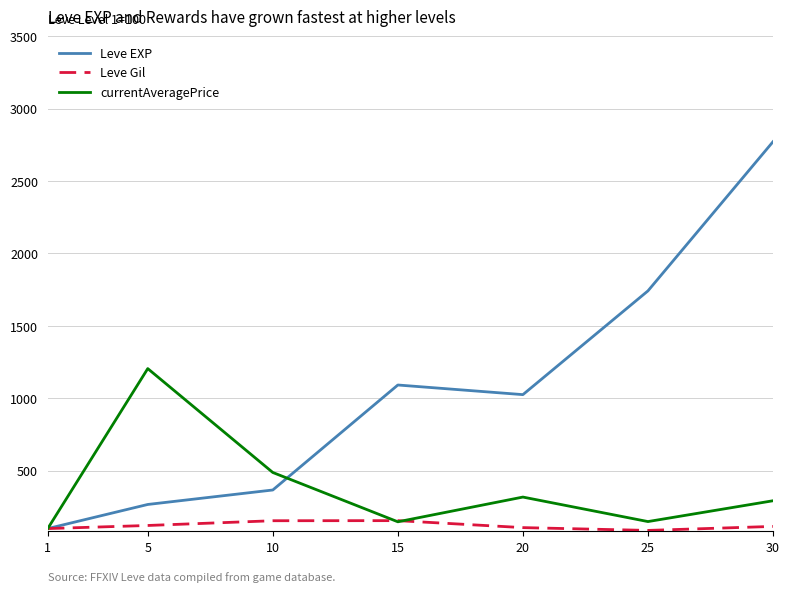

At which category does Leve EXP reach its first local valley?

20